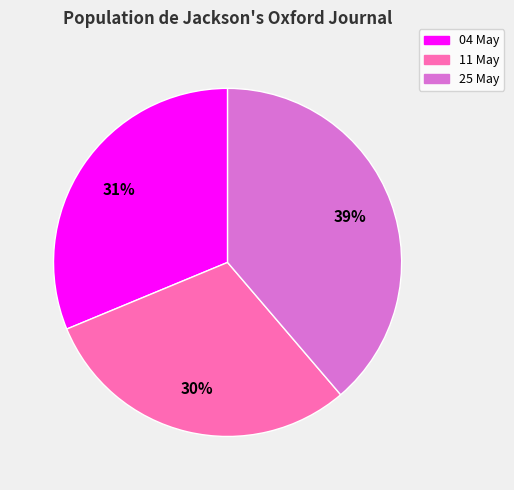

Is there a majority slice in this chart?

No